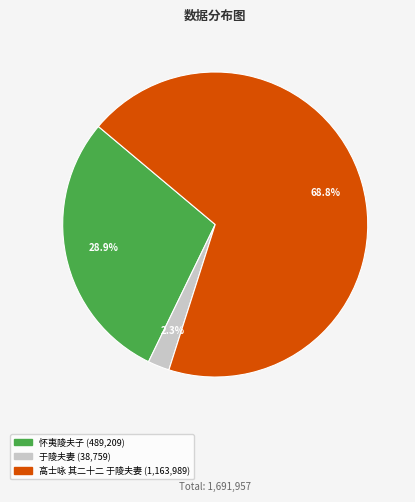

True or false: 于陵夫妻 accounts for 2% of the total.

True